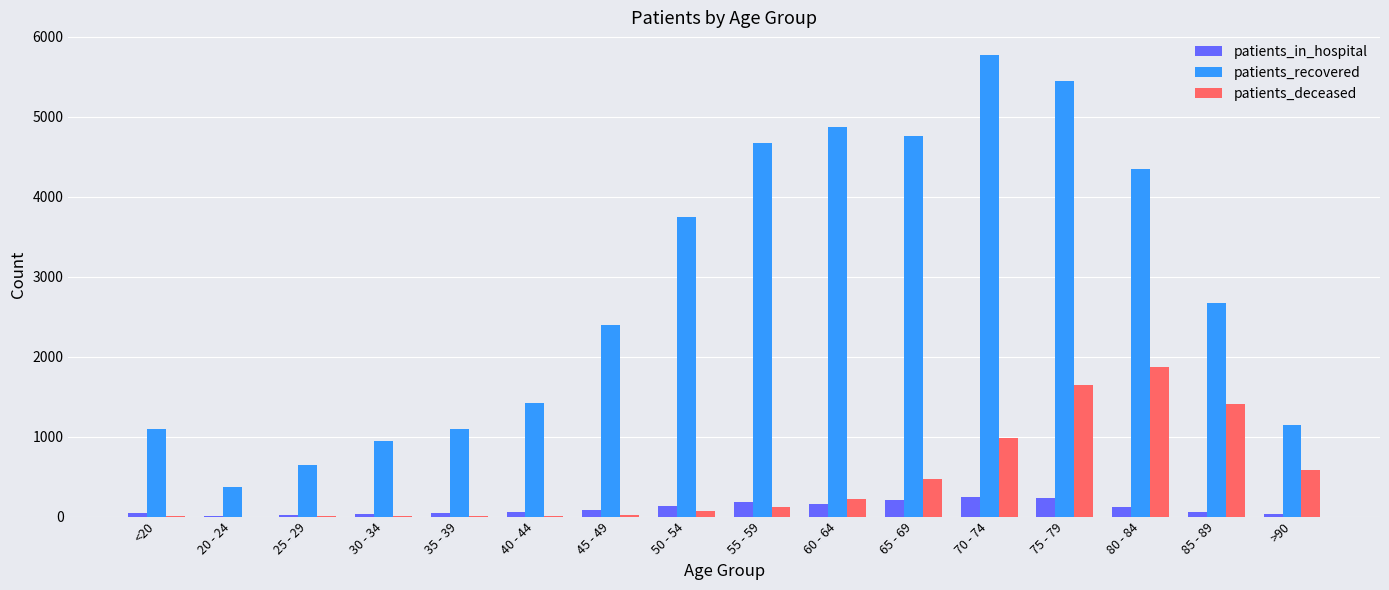

What is the highest value of the patients_recovered series?

5767